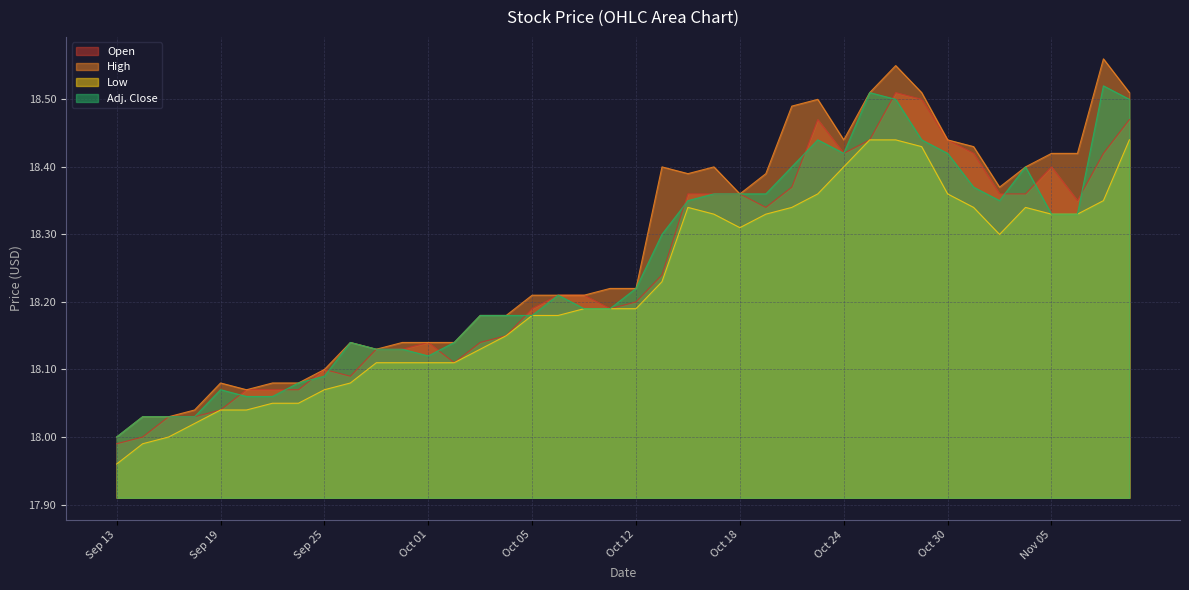

How many categories are shown in the chart?

40